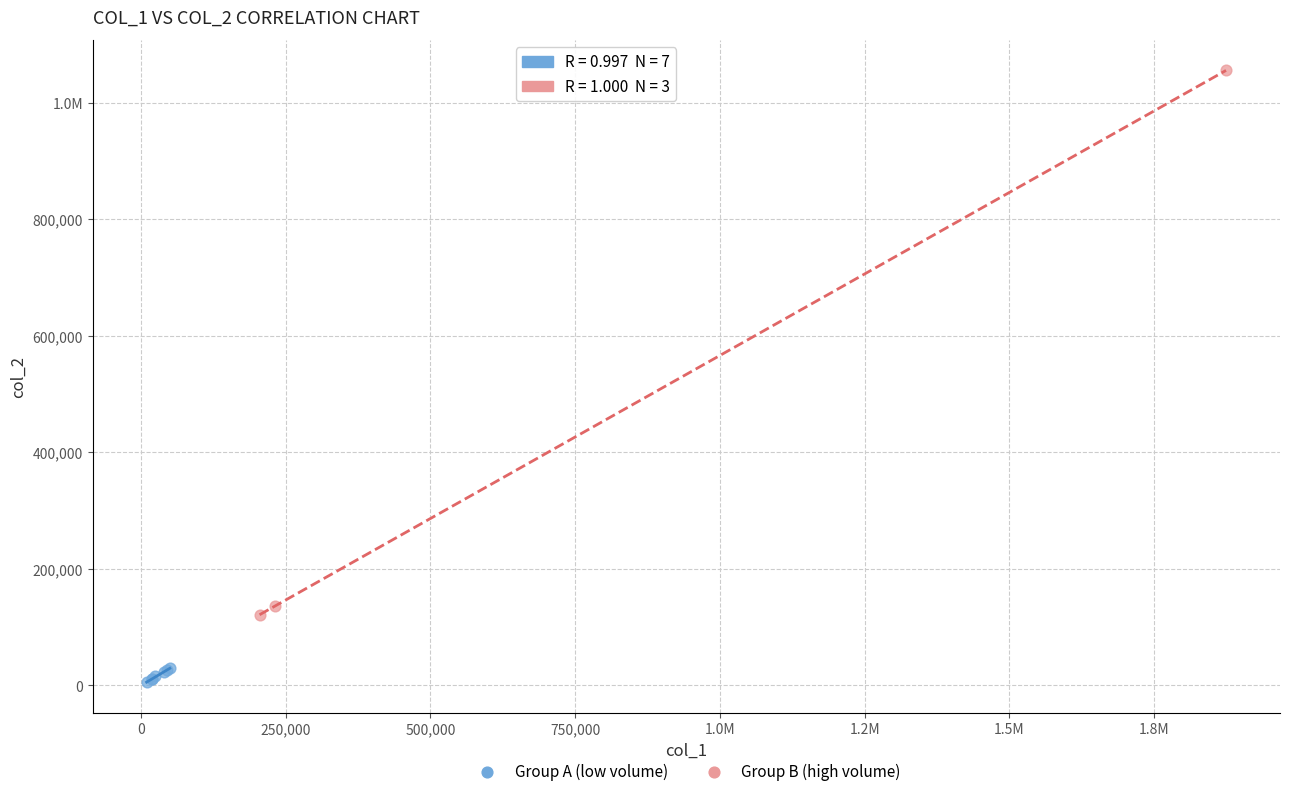

What are all the series names shown in the legend?

Group A (low volume), Group B (high volume)